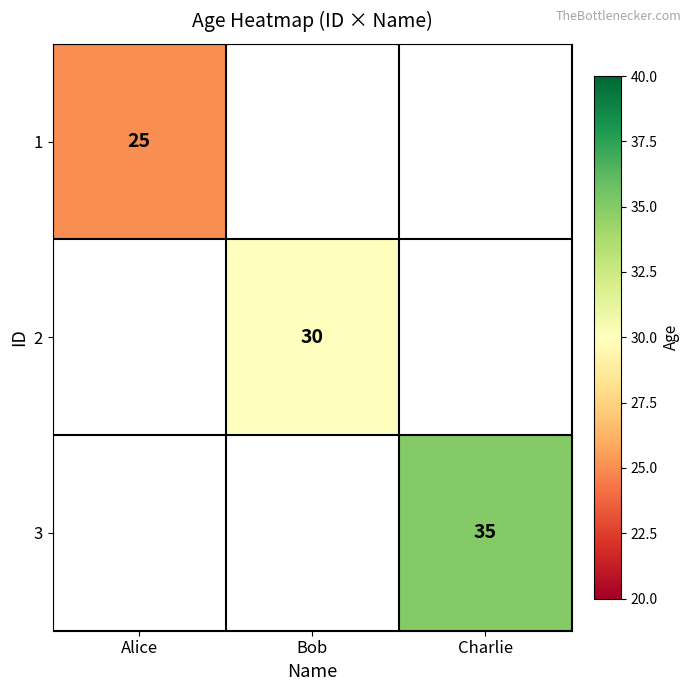

Is it true that 1 equals 40 at Alice?

False